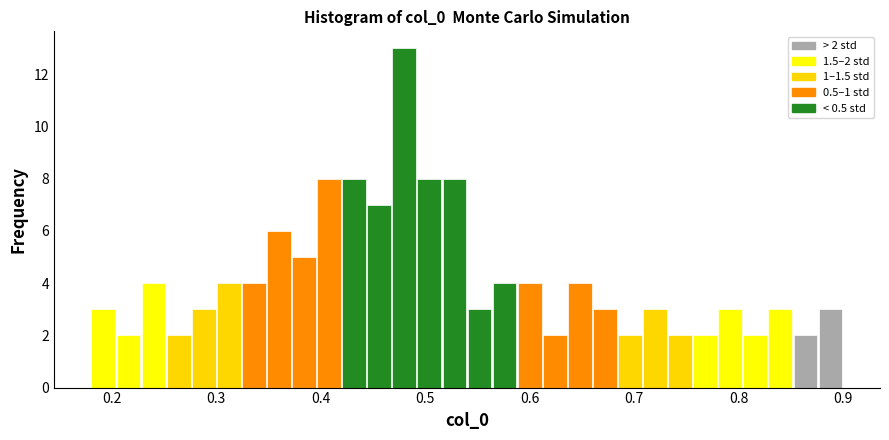

Around what value on the x-axis is the tallest bar? Give the approximate position of its centre, as read against the axis.

0.48